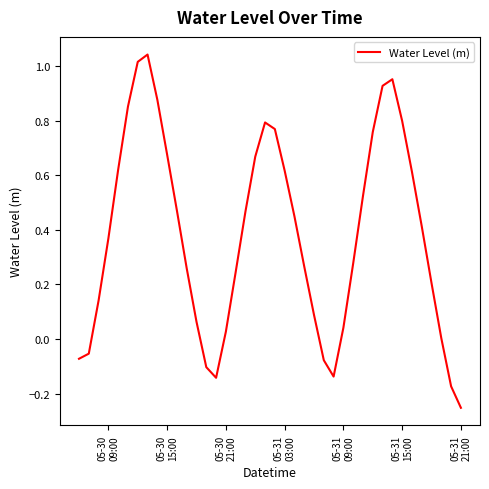

What is the difference between the maximum and minimum values?

1.3